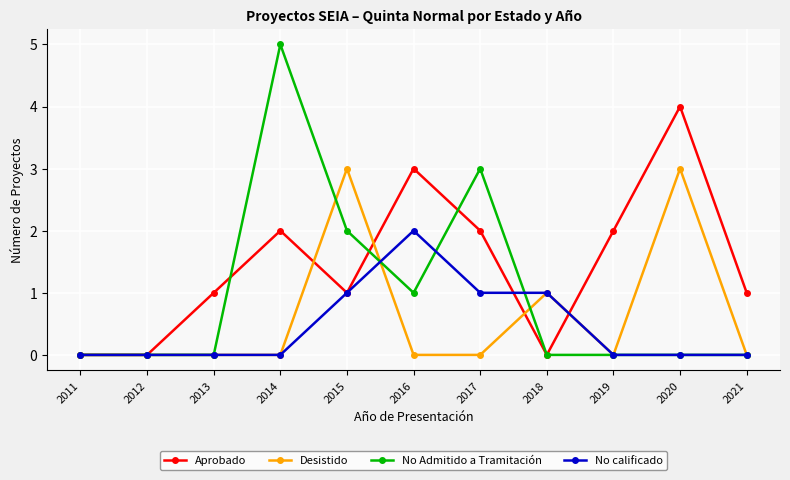

Which series has the largest total across all categories?

Aprobado